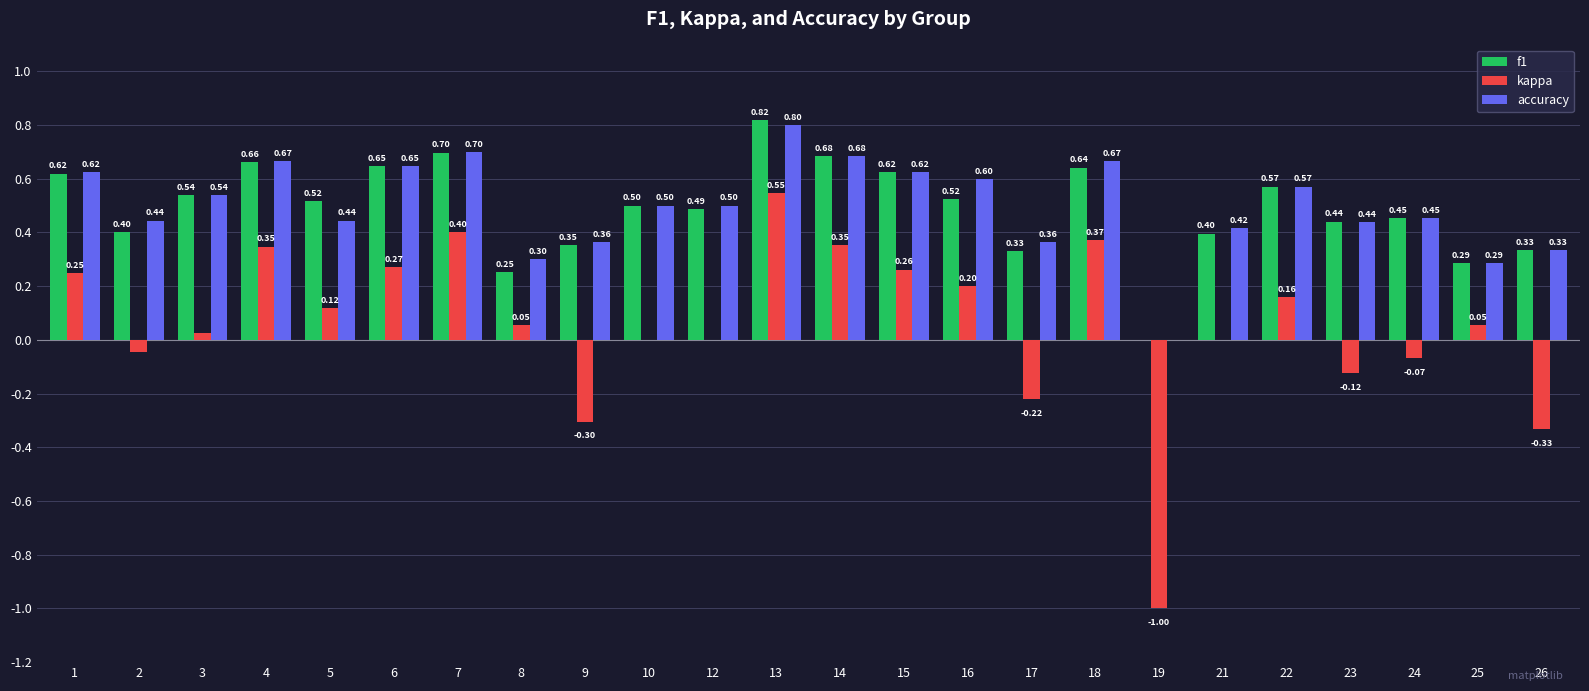

Between 3 and 17, which series saw the biggest shift?

kappa